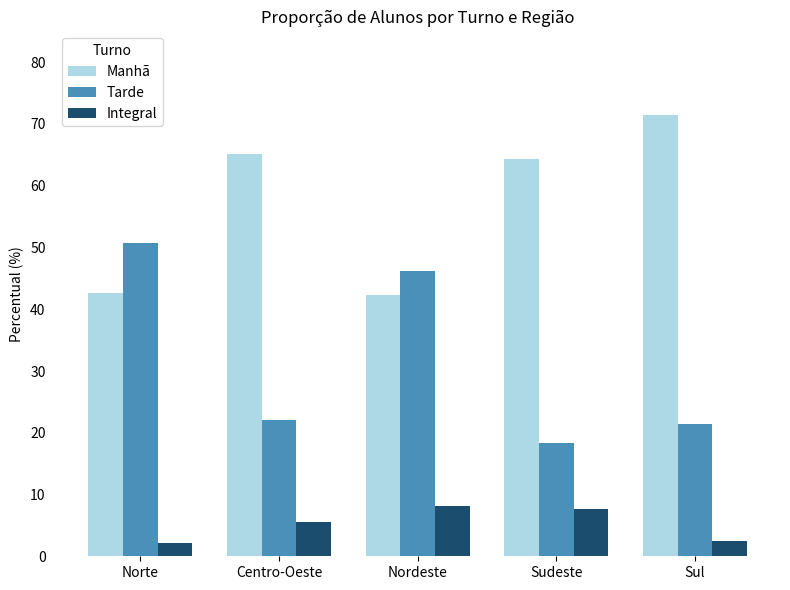

What is the difference between the maximum and minimum values in the Tarde series?

32.4